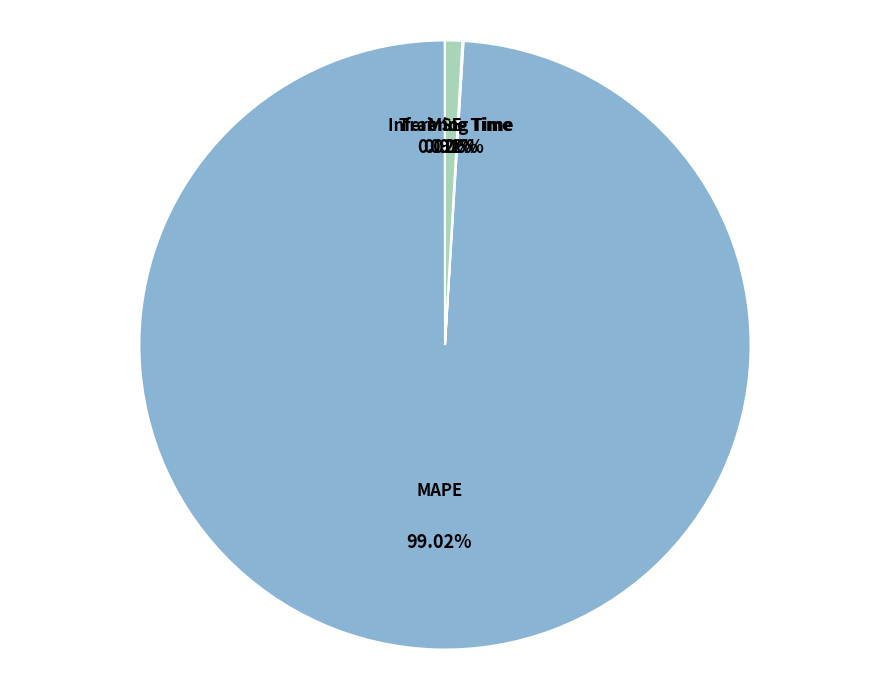

Does any single category account for the majority?

Yes